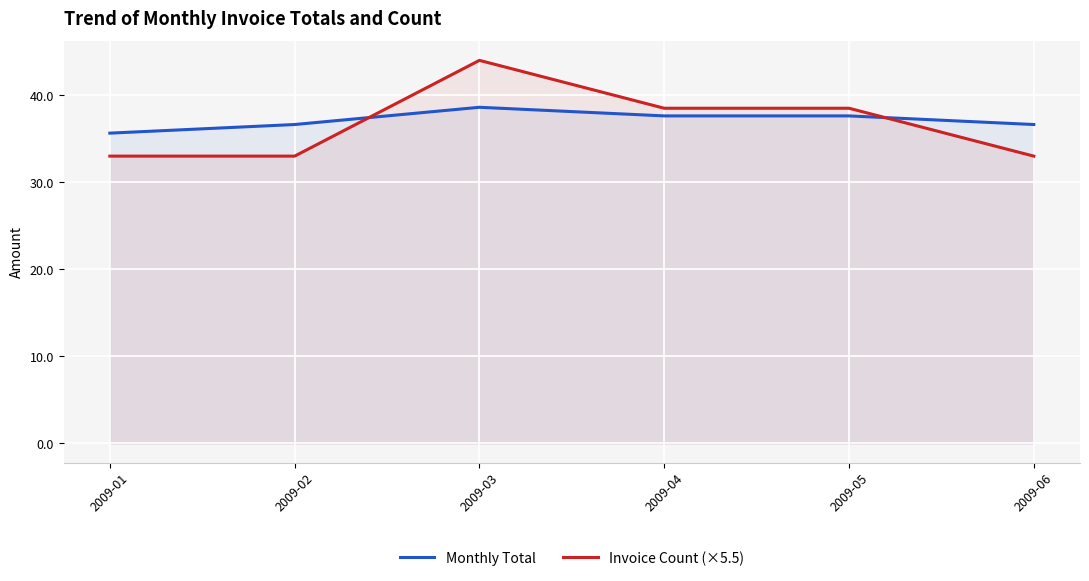

Between which two adjacent categories do Monthly Total and Invoice Count (×5.5) first intersect?

2009-02 and 2009-03